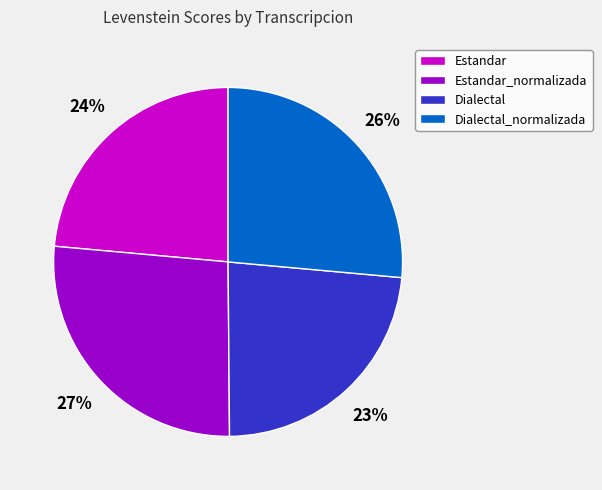

To the nearest percent, what portion does Dialectal represent?

23%